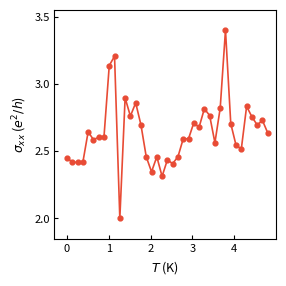

What is the greatest value displayed?

3.4